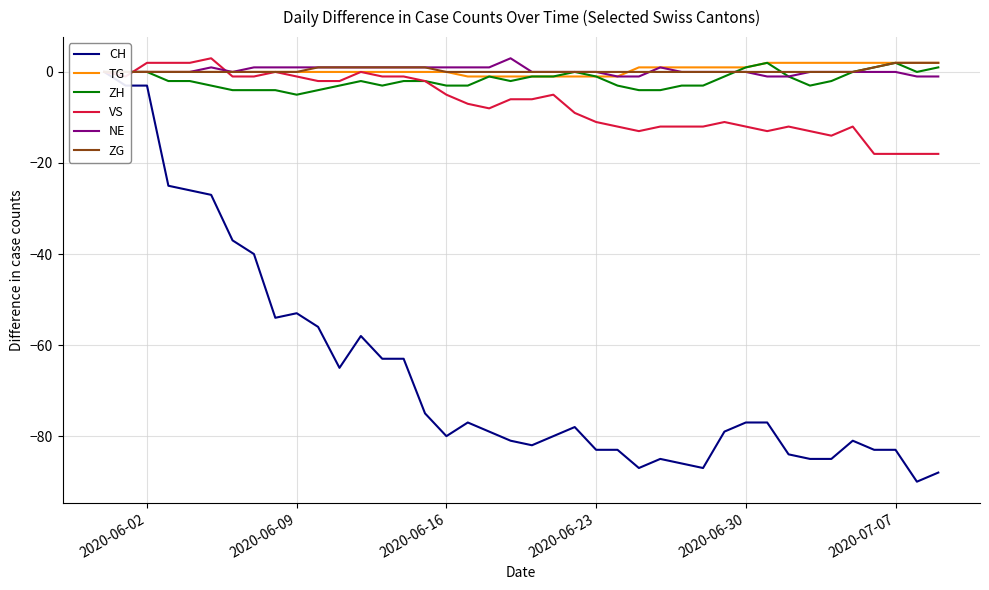

After their last crossing, which series has the higher values: ZH or NE?

ZH